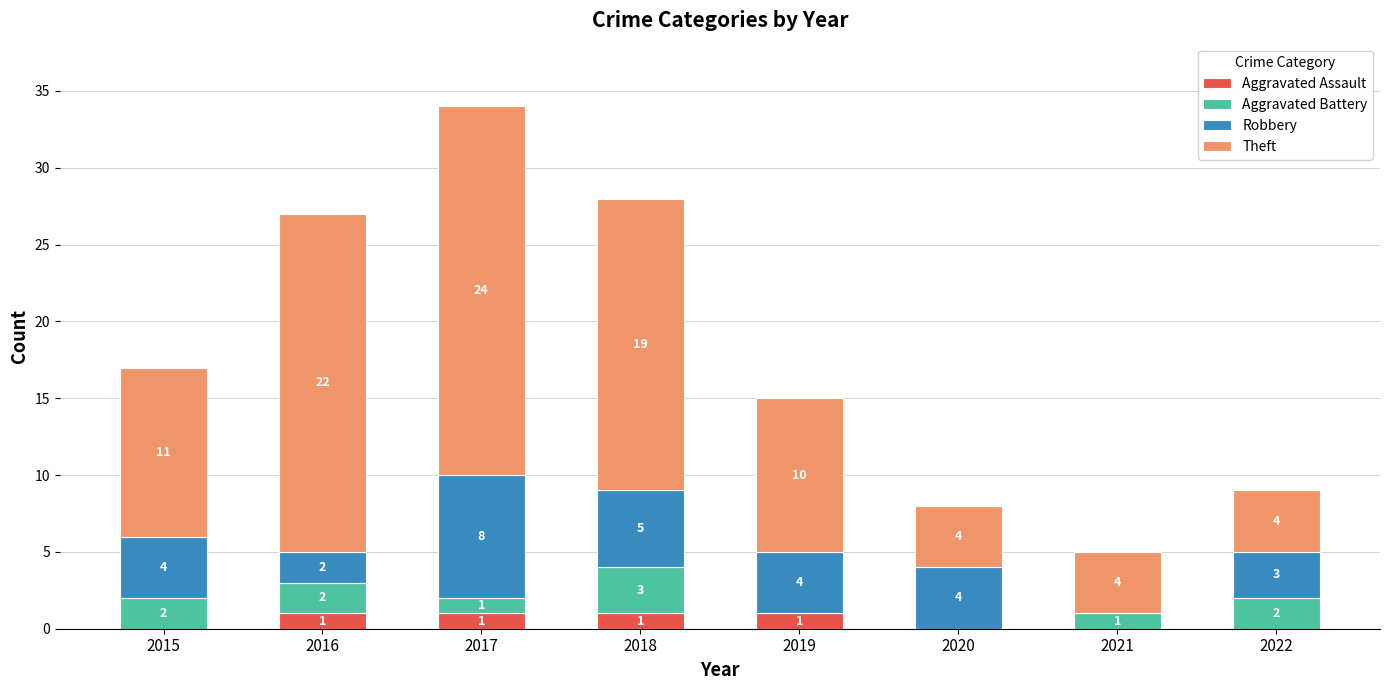

The value of Aggravated Assault at 2019 is 1. True or false?

True